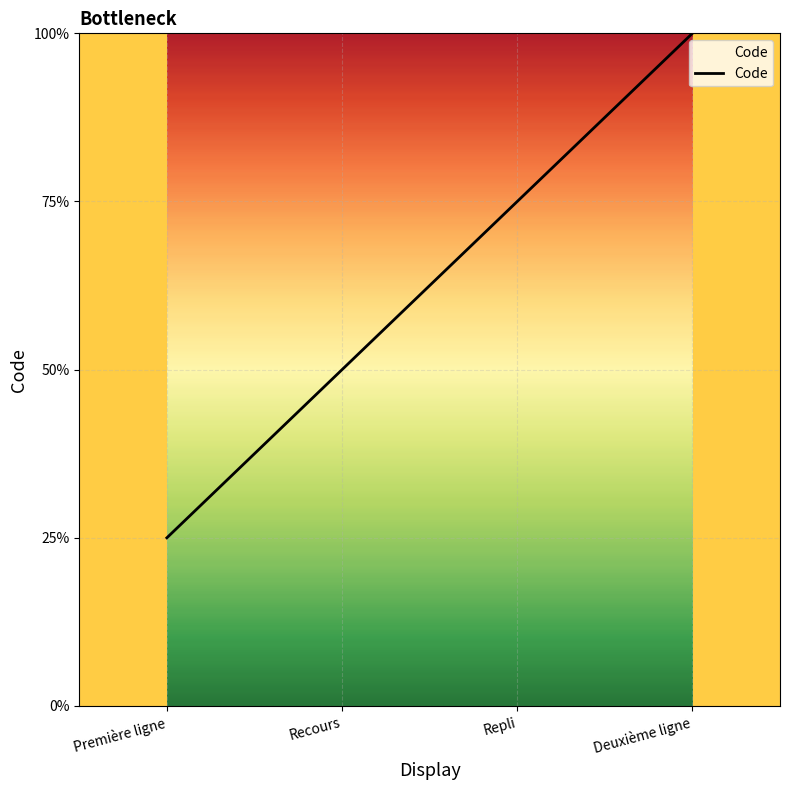

List the labels in order of value, smallest first.

Première ligne, Recours, Repli, Deuxième ligne